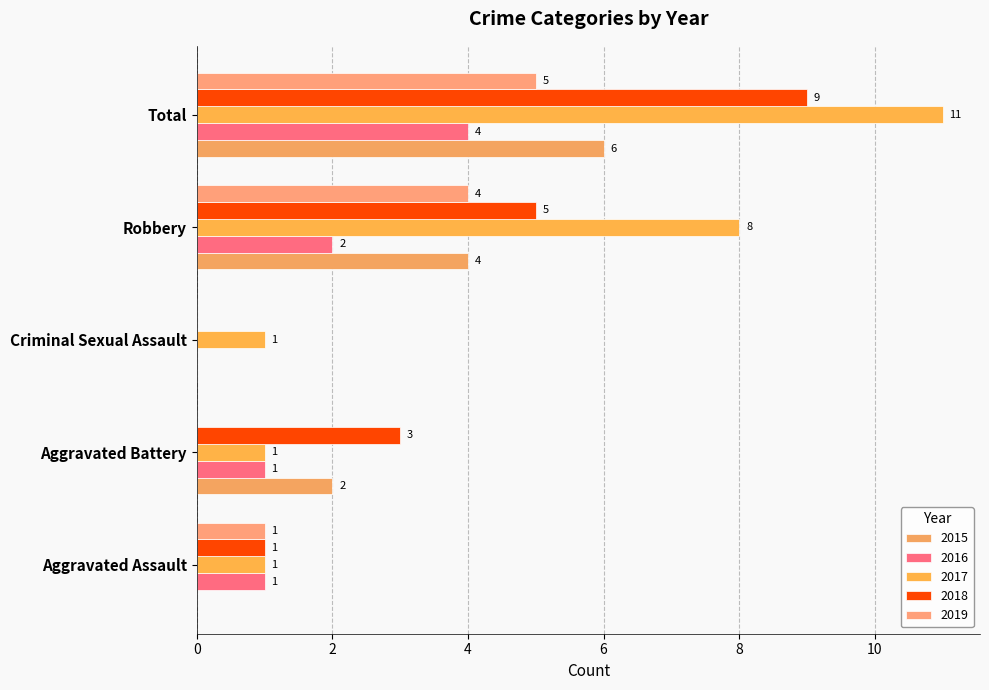

Which series has the largest total across all categories?

2017